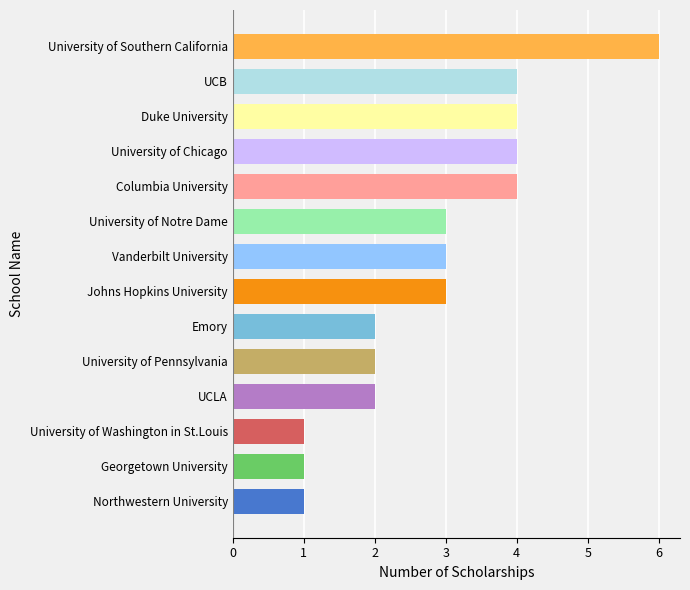

What is the greatest value displayed?

6